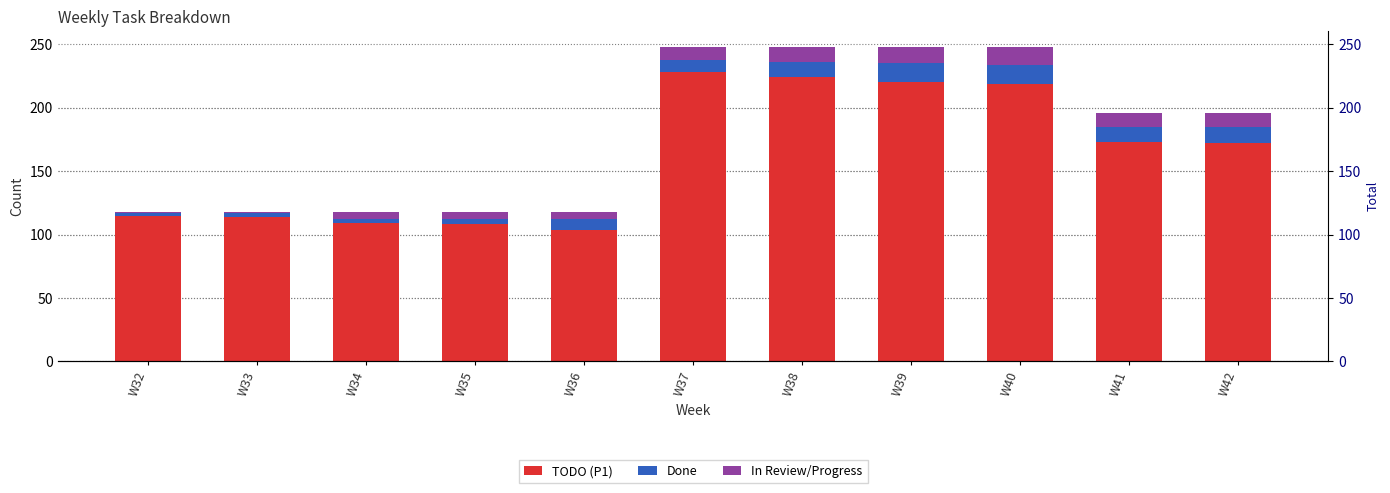

How many categories are shown in the chart?

11